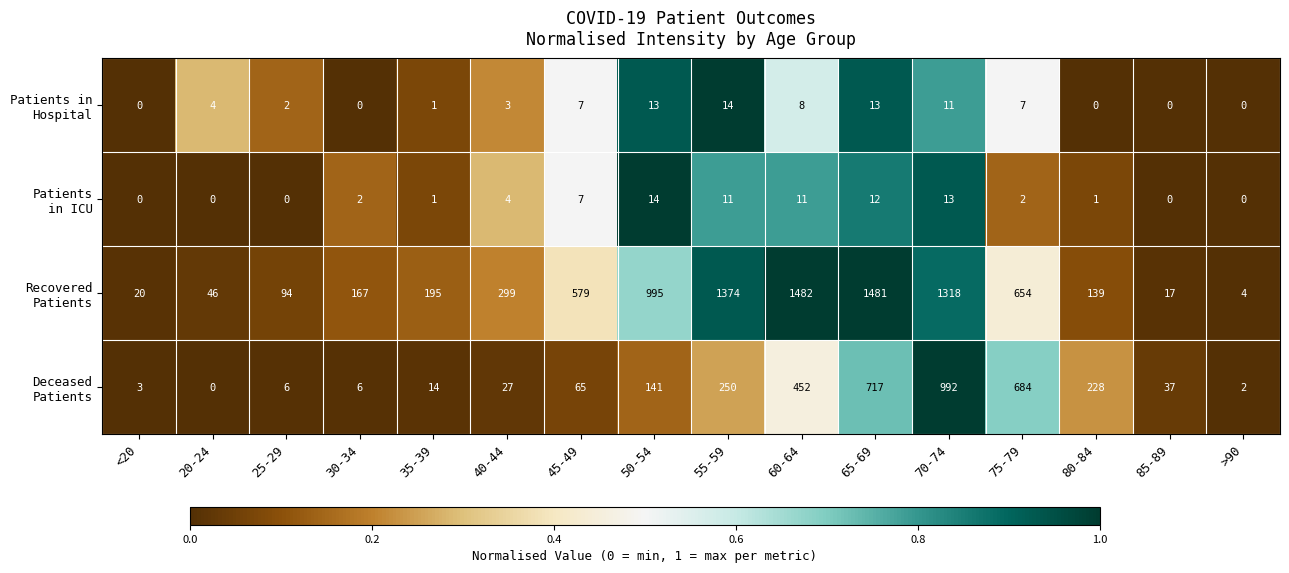

At which category is the sum across all series the highest?

70-74